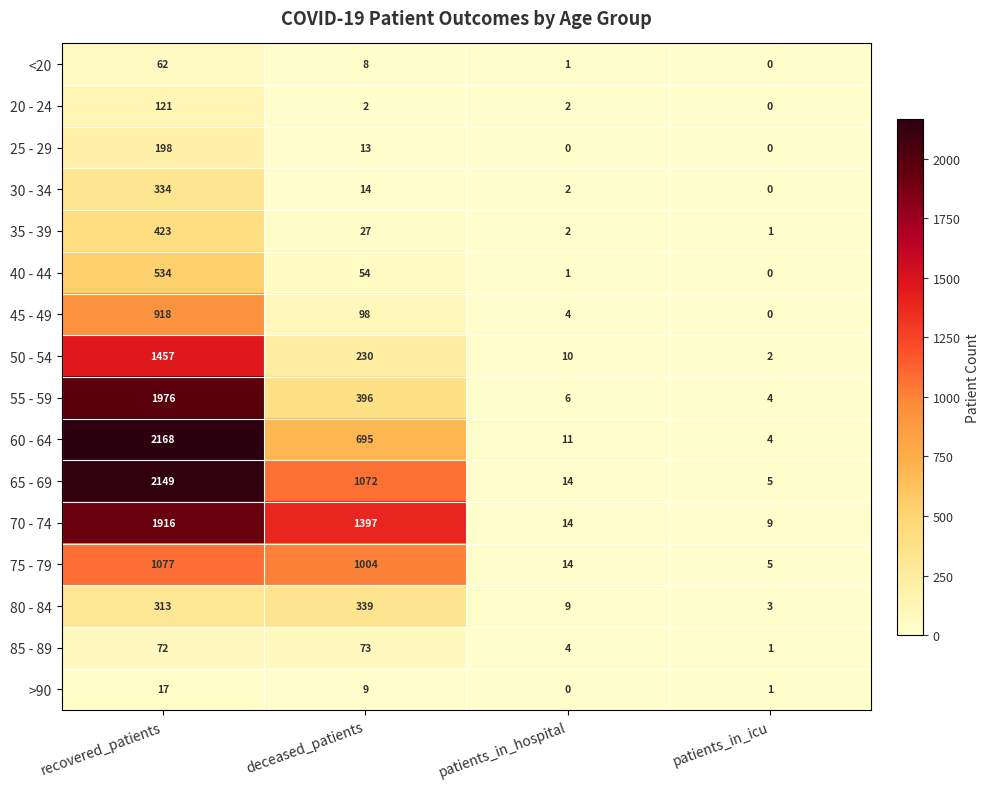

What is the maximum value for 70 - 74?

1916